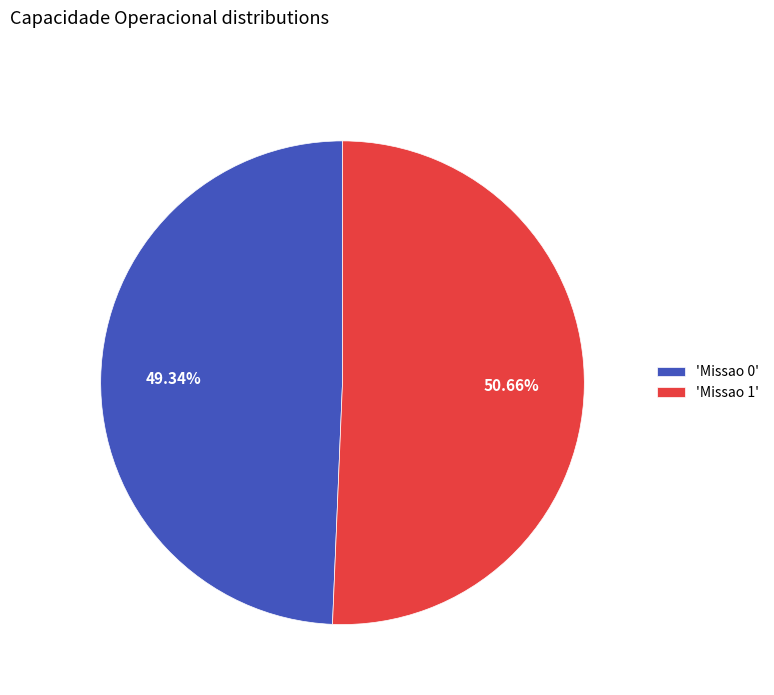

Approximately how many times larger is the value at 'Missao 1' compared to 'Missao 0'?

1.0